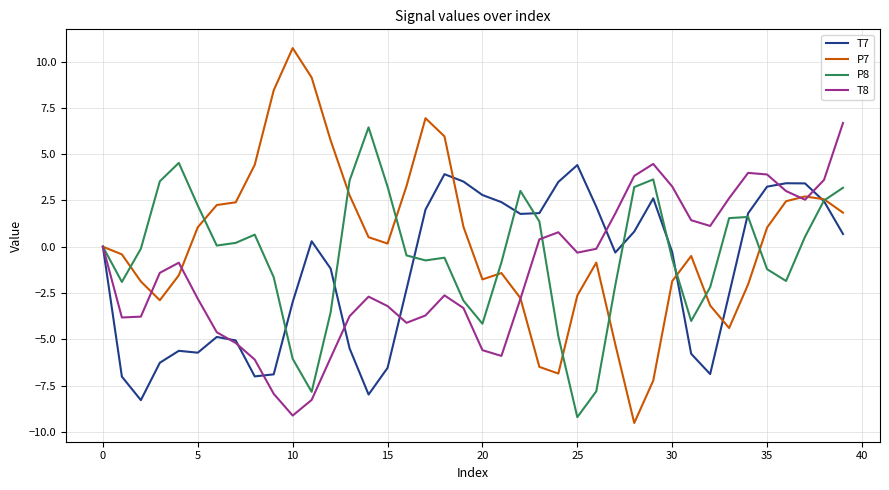

Which series has the widest spread of values?

P7